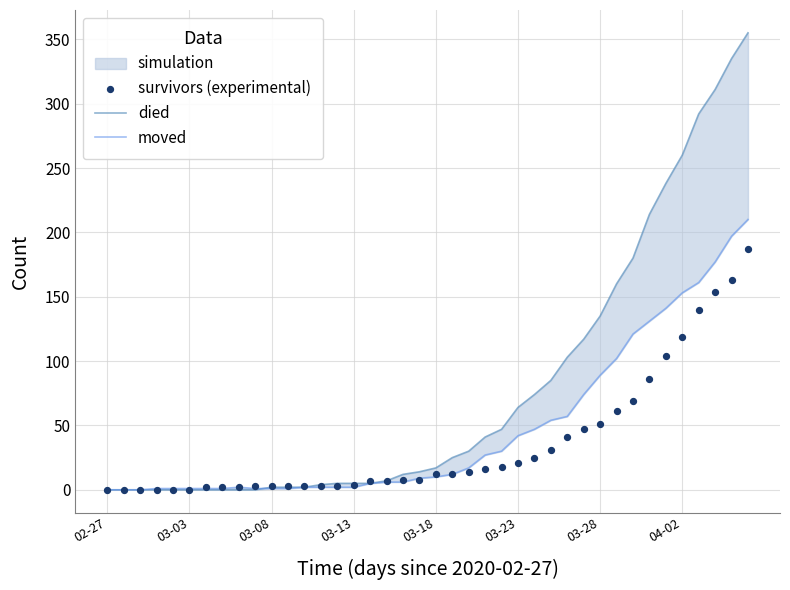

At how many categories does at least one series exceed 208?

7